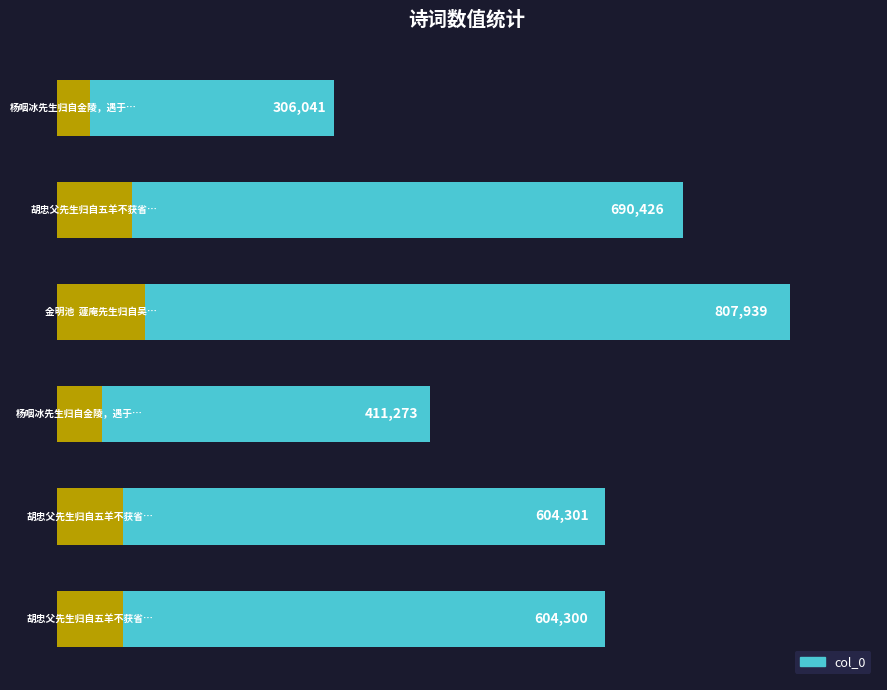

Approximately how many times larger is the value at 3 compared to 4?

0.7